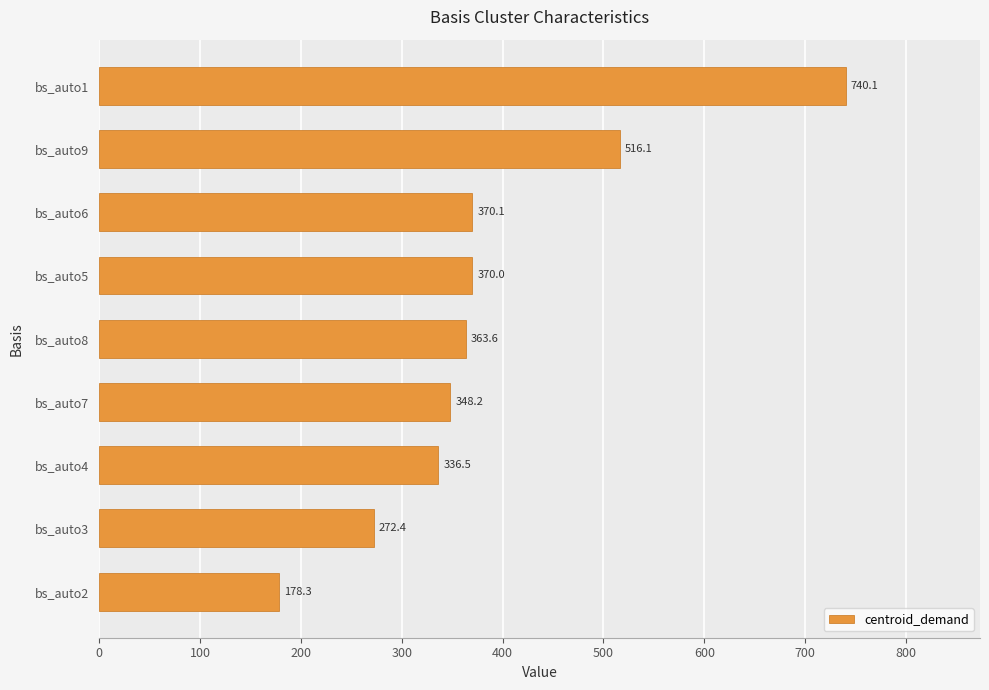

True or false: the data shows 538.9 at bs_auto6.

False